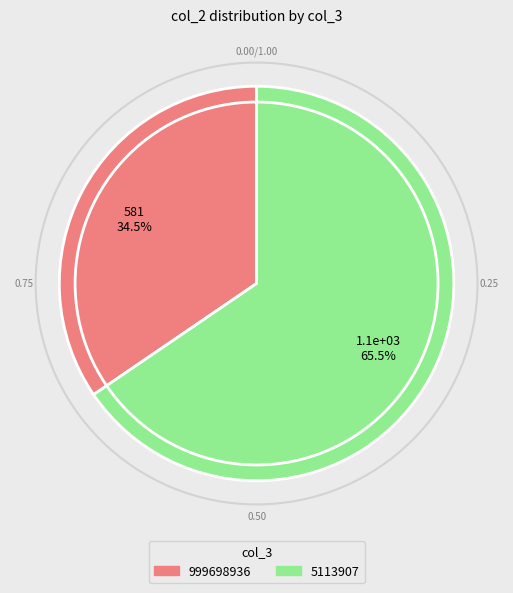

Rank the categories by value from lowest to highest.

999698936, 5113907